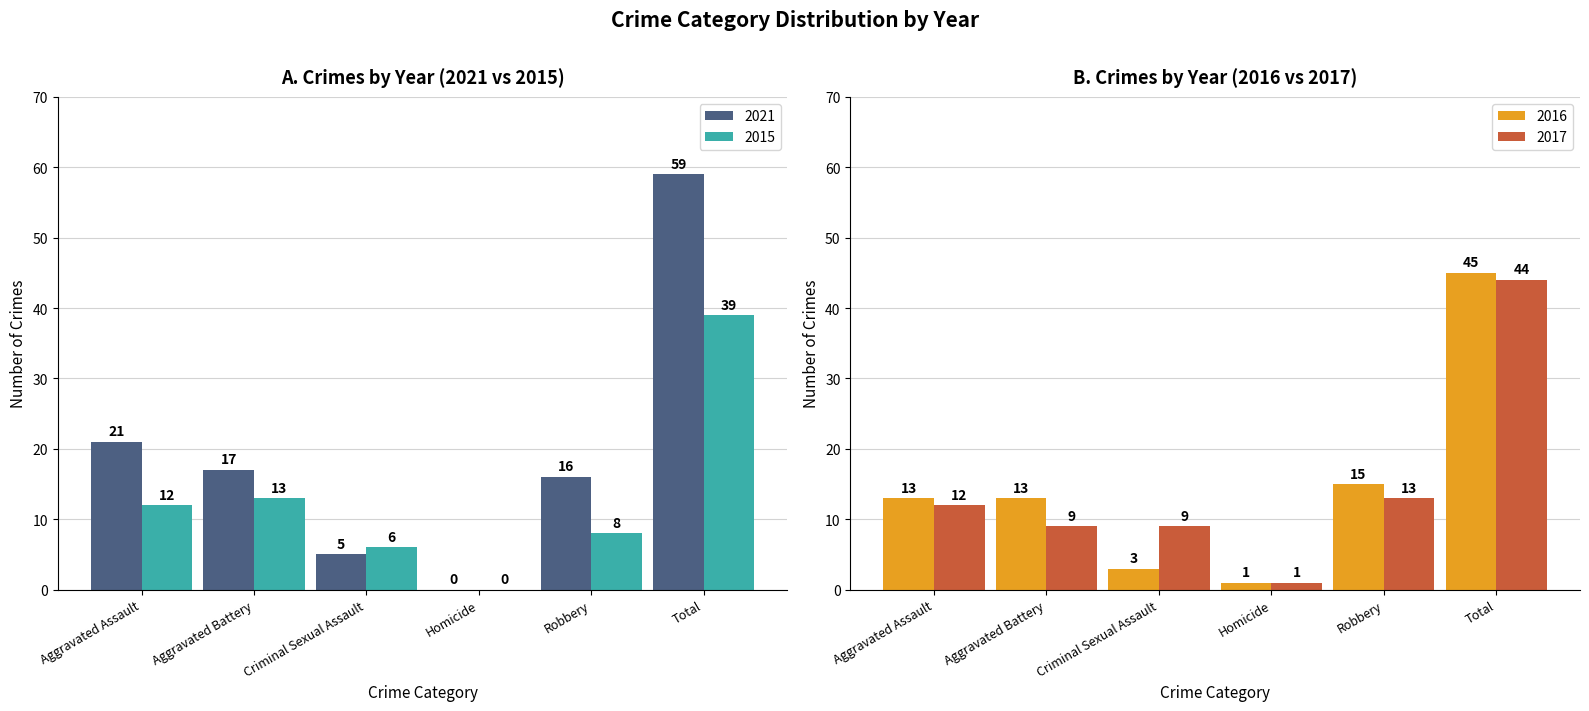

What is the difference between the maximum and minimum values in the 2017 series?

43